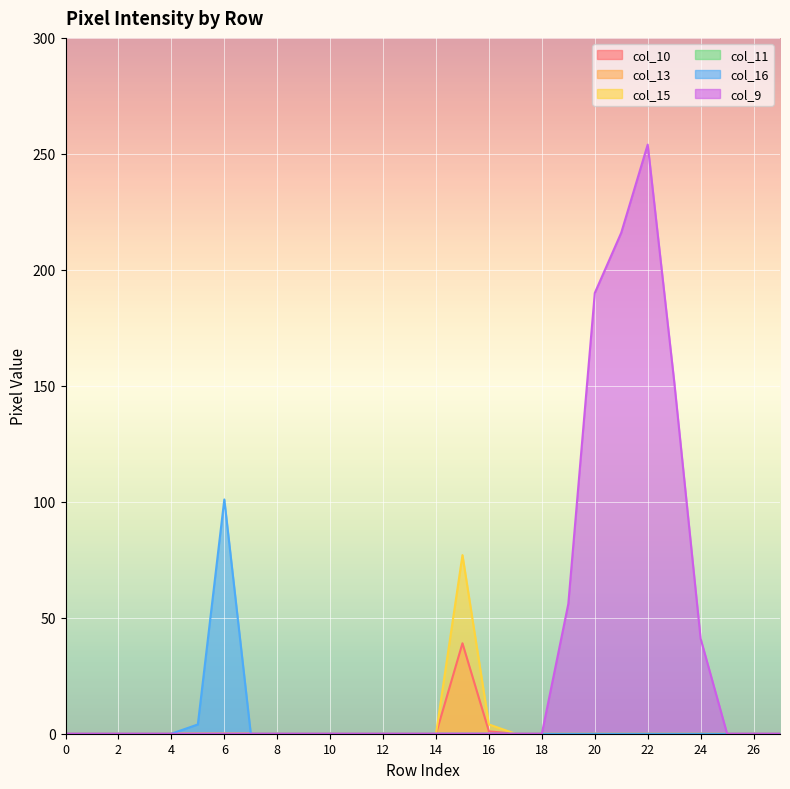

Reading left to right, transcribe all the data shown in this chart.

col_10: 0	0	0	0	0	0	0	0	0	0	0	0	0	0	0	39	1	0	0	0	0	0	0	0	0	0	0	0
col_15: 0	0	0	0	0	0	0	0	0	0	0	0	0	0	0	77	4	0	0	0	0	0	0	0	0	0	0	0
col_16: 0	0	0	0	0	4	101	0	0	0	0	0	0	0	0	0	0	0	0	0	0	0	0	0	0	0	0	0
col_9: 0	0	0	0	0	0	0	0	0	0	0	0	0	0	0	0	0	0	0	56	190	216	254	152	41	0	0	0